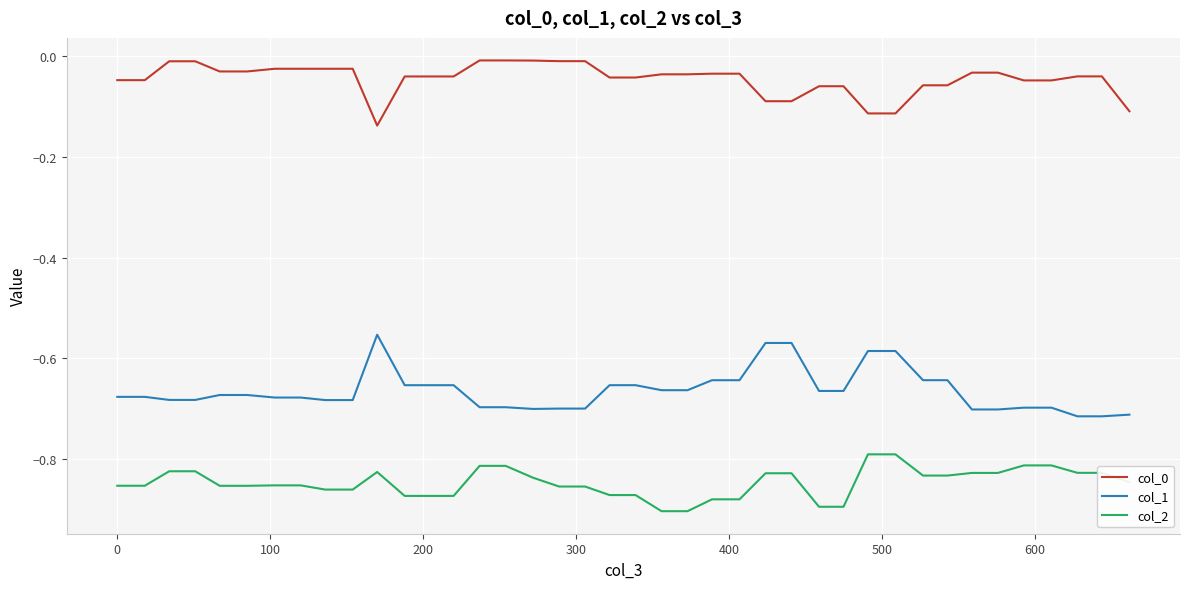

True or false: col_1 and col_0 cross at least once.

False